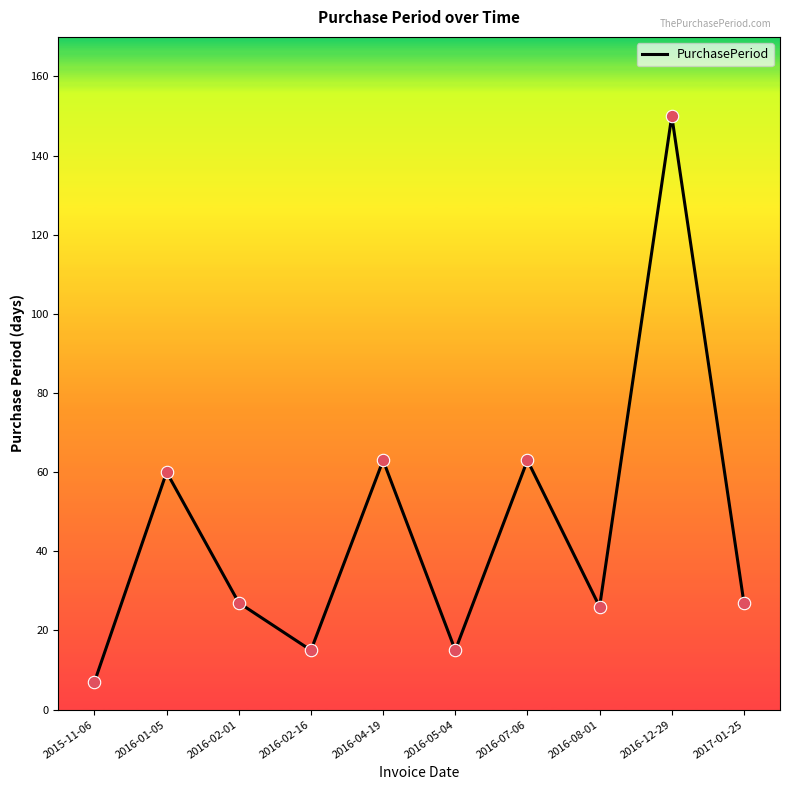

Approximately how many times larger is the value at 2016-12-29 compared to 2016-02-01?

5.6